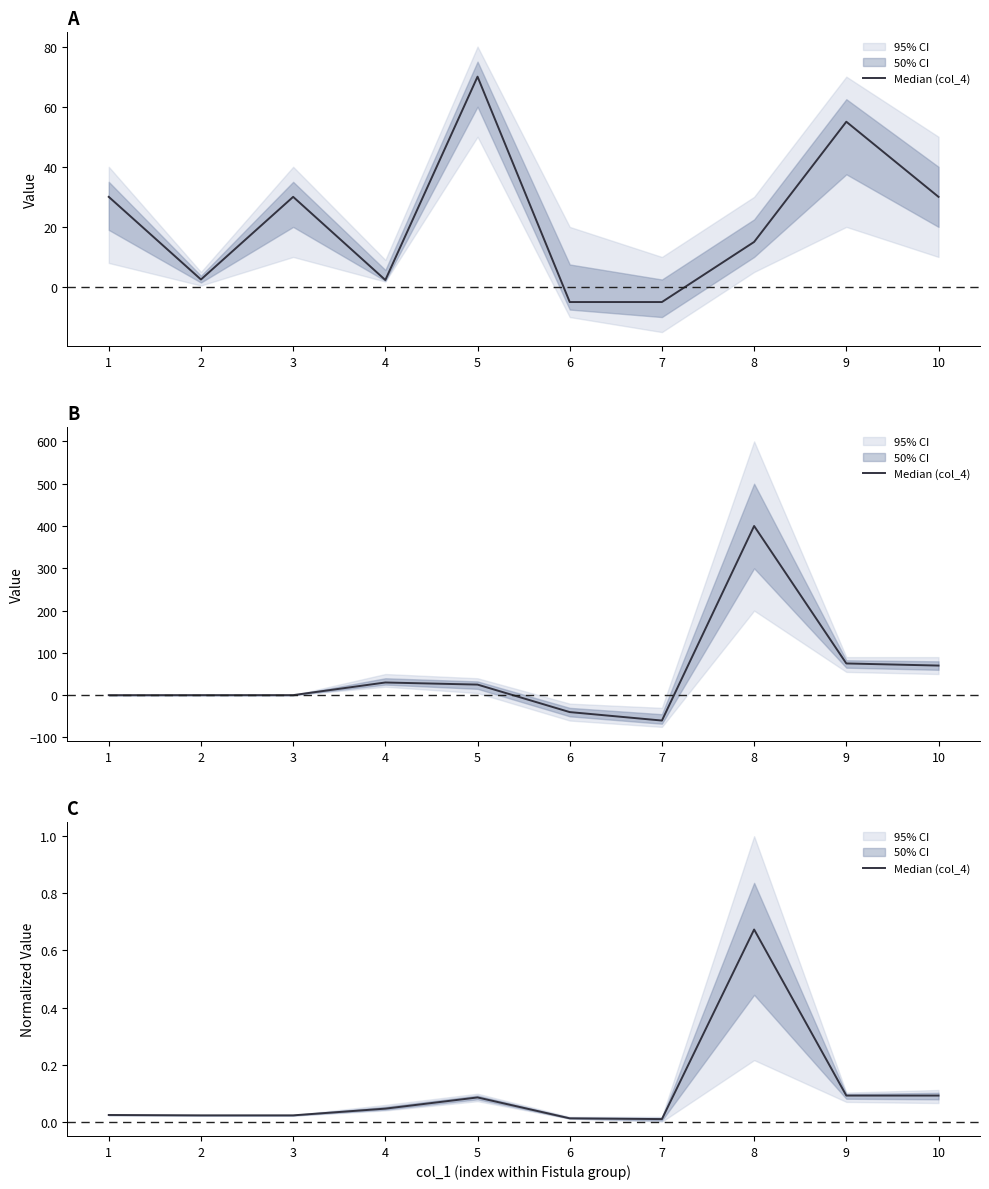

How many points are higher than both their immediate neighbors (excluding endpoints)?

2